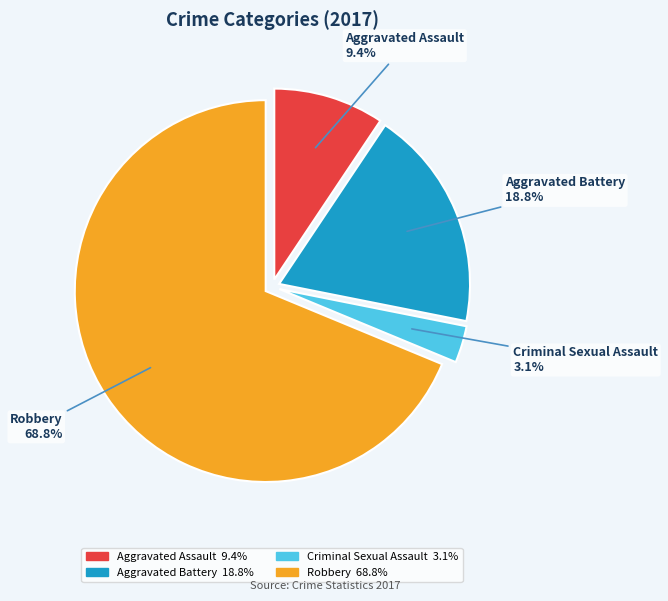

Approximately how many times larger is the value at Robbery compared to Aggravated Battery?

3.7